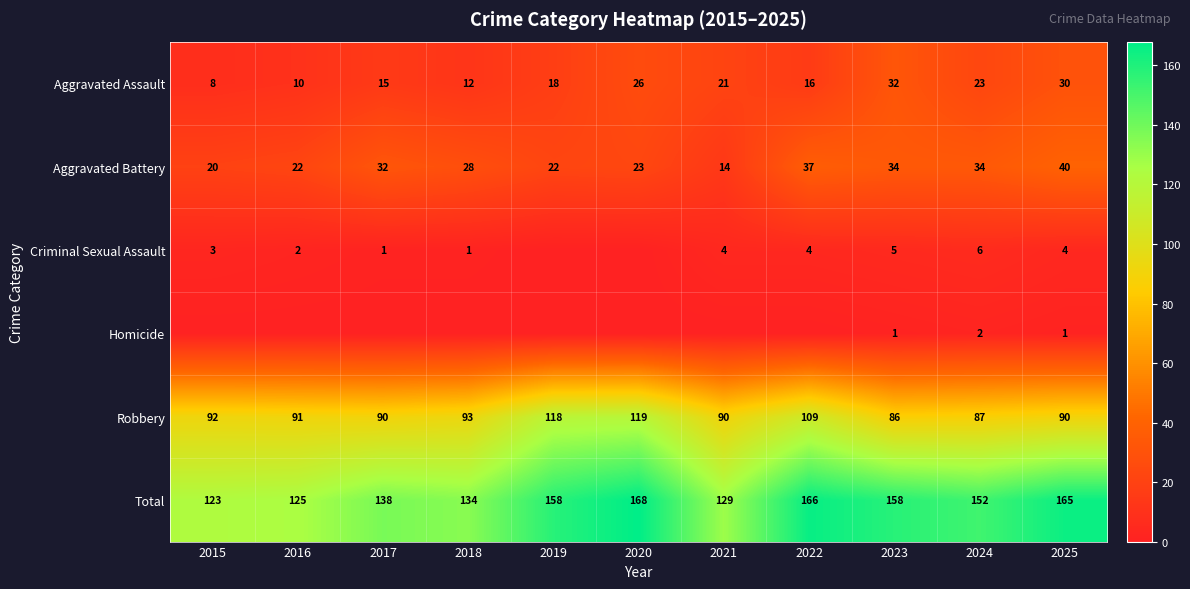

At how many categories does at least one series exceed 13?

11